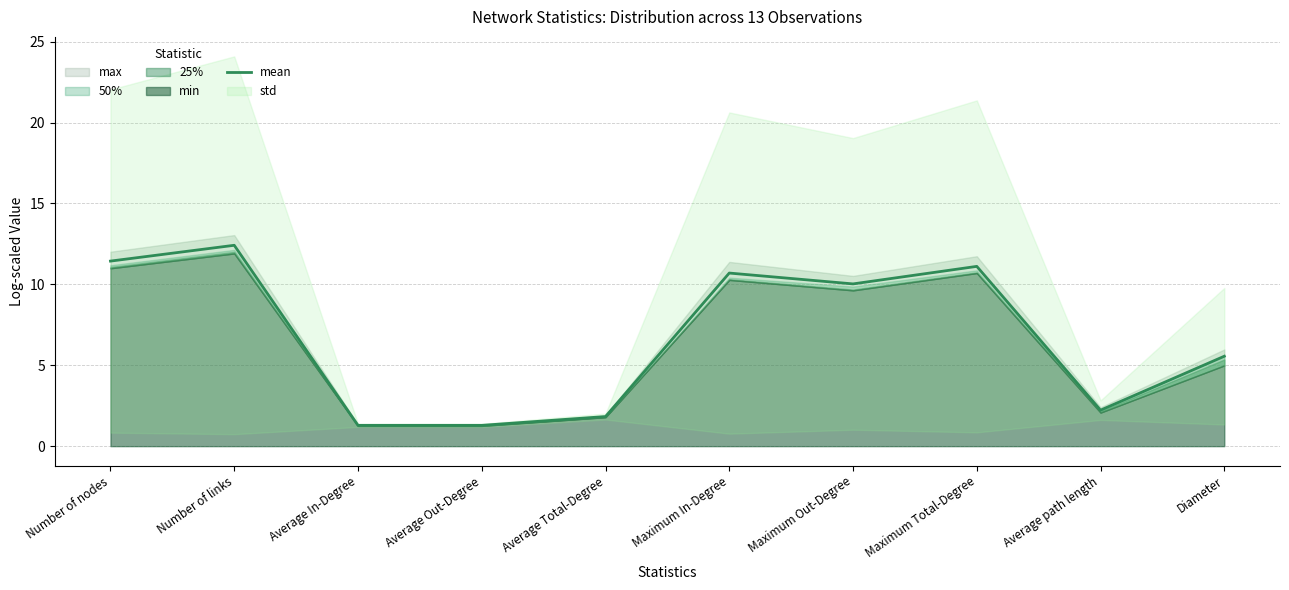

What is the difference between the maximum and minimum values?

11.1